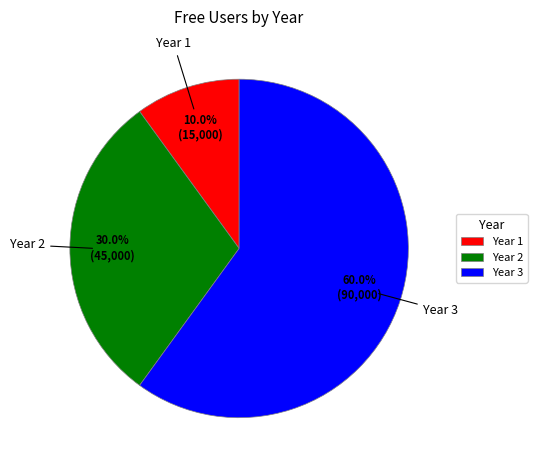

What is the ratio of the value at Year 3 to the value at Year 2?

2.0